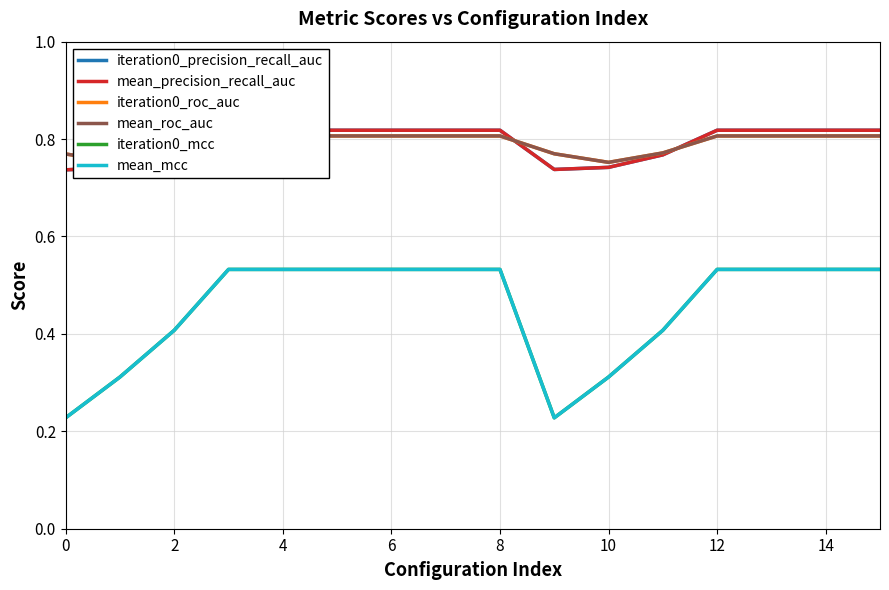

What is the sum of all mean_roc_auc values?

12.7